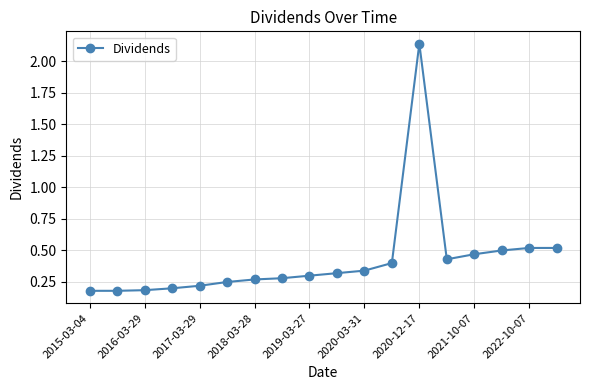

What is the difference between the maximum and second lowest values?

2.0